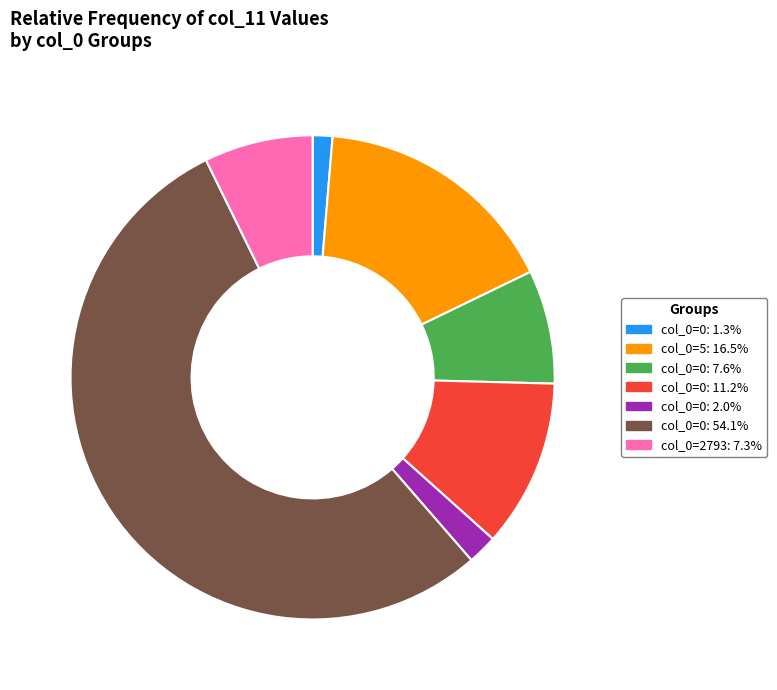

Do col_0=5: 16.5% and col_0=0: 1.3% together represent more than half of the pie?

No